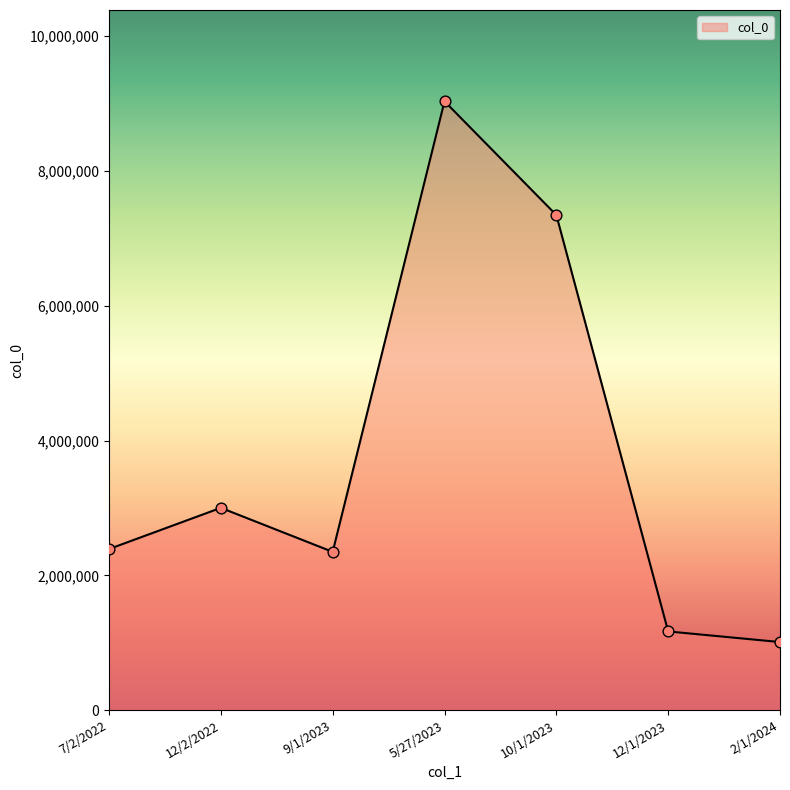

Between 7/2/2022 and 12/2/2022, which is larger?

12/2/2022